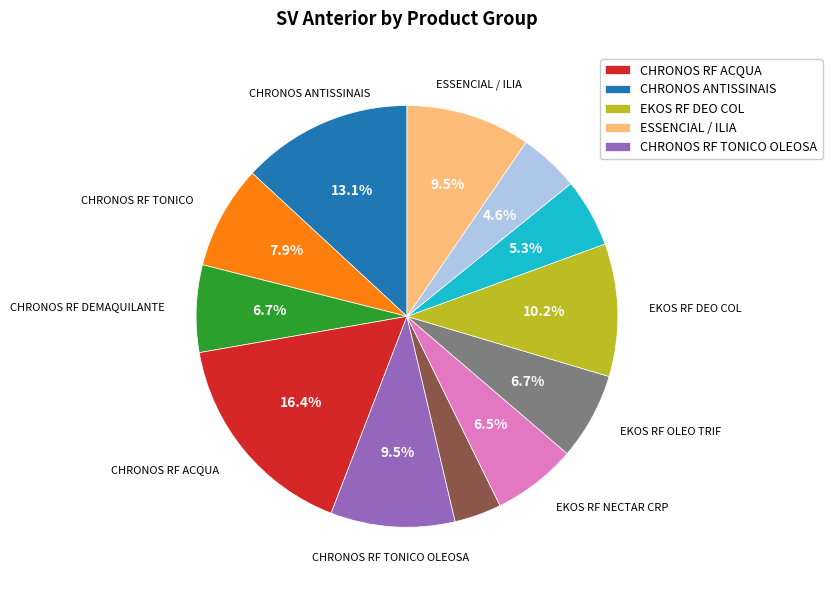

How many segments does this pie chart have?

12